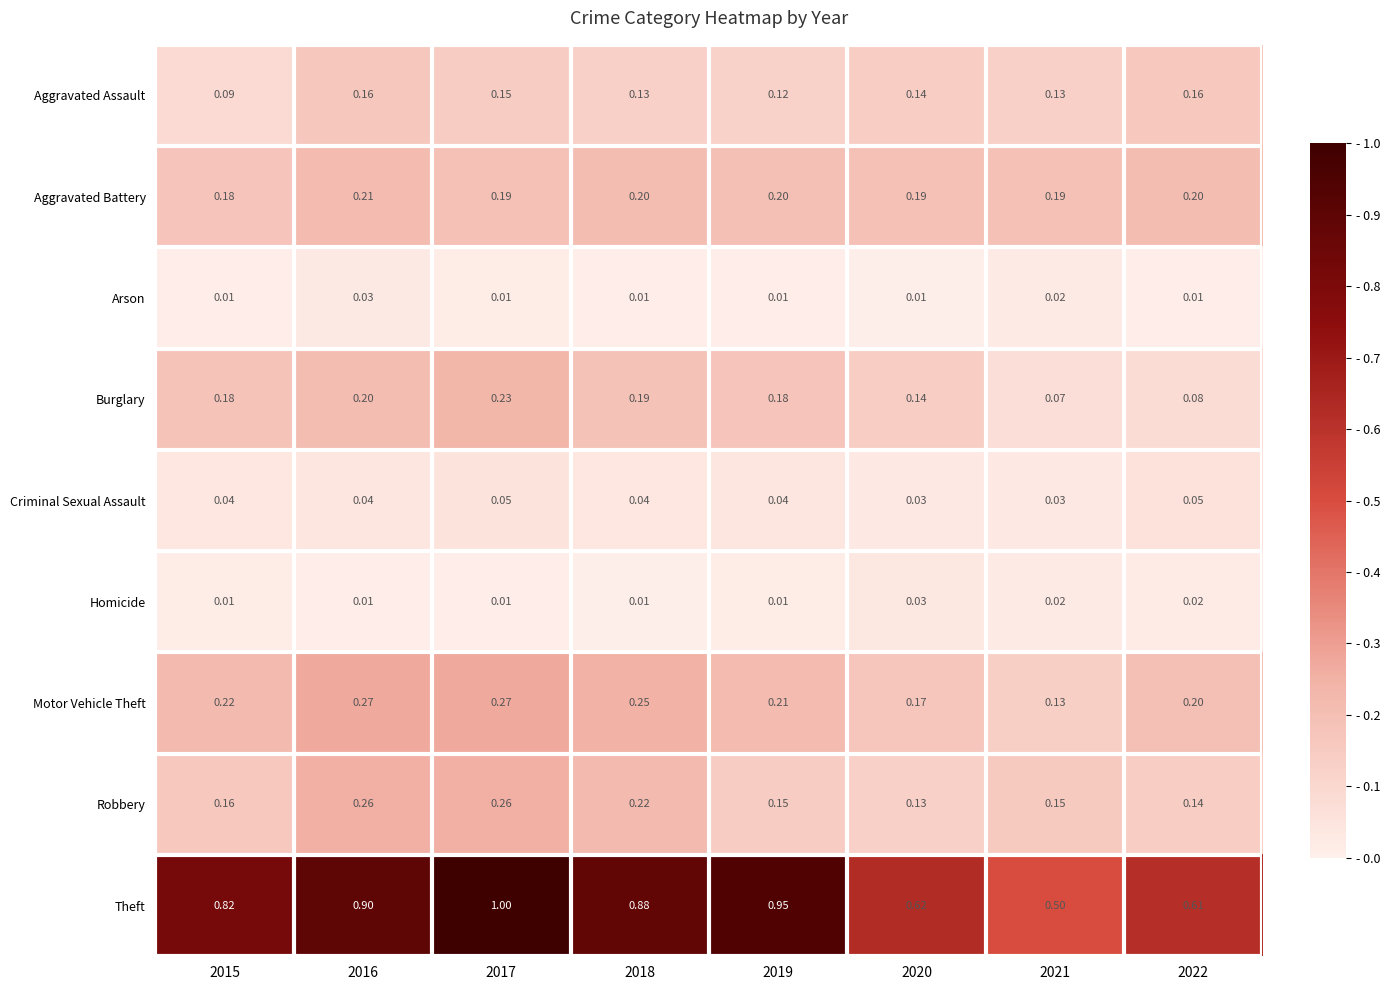

Which series has the largest total across all categories?

Theft